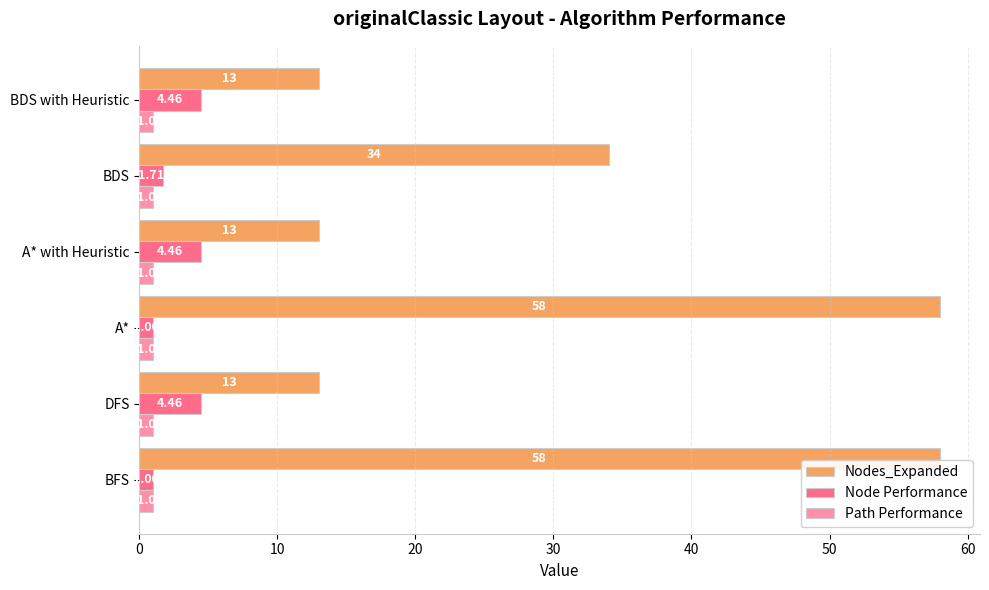

At BDS, list the series in order from largest to smallest.

Nodes_Expanded, Node Performance, Path Performance